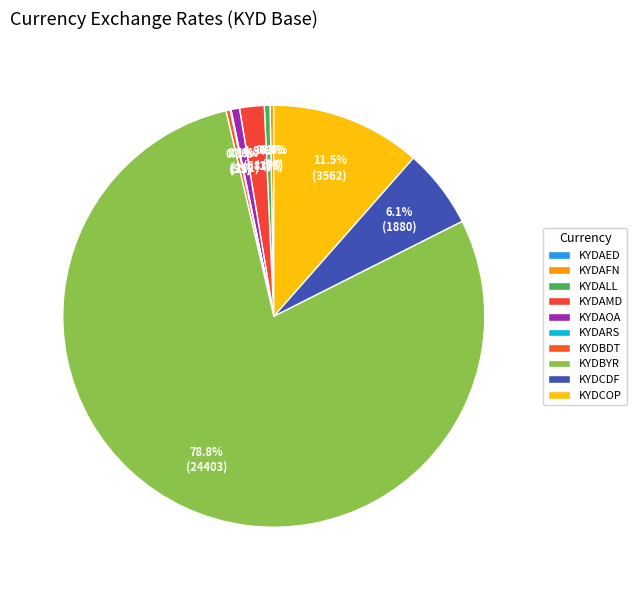

Which slice is the largest?

KYDBYR